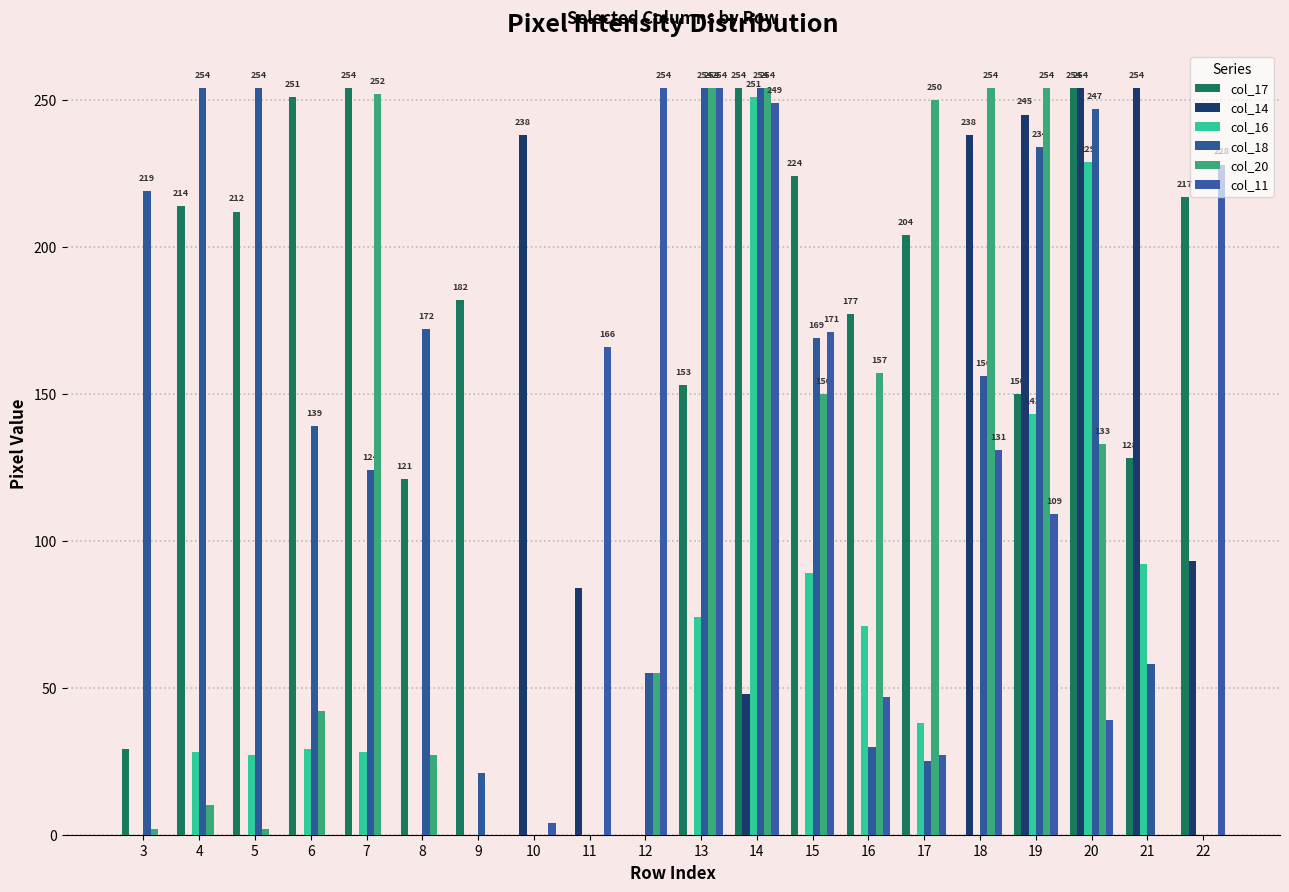

Are the bars grouped side by side (vs. stacked)?

Yes